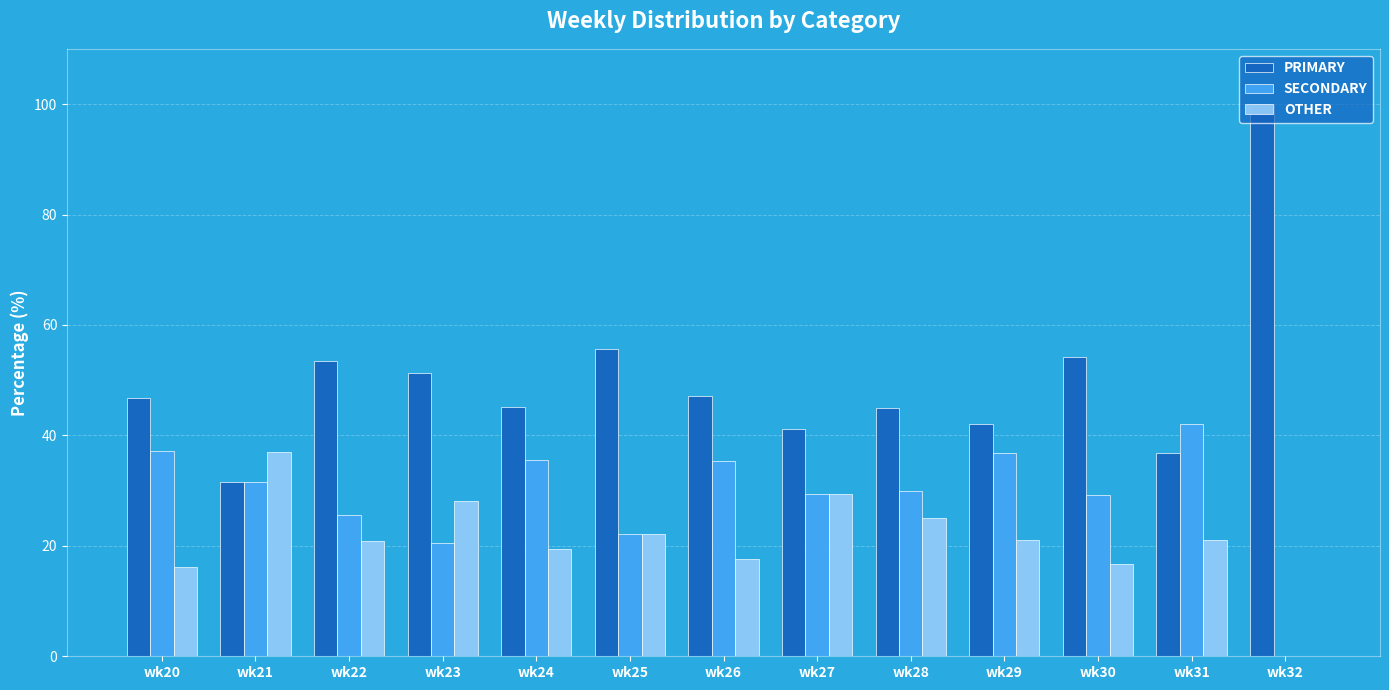

Which category has the highest value across all series?

wk32